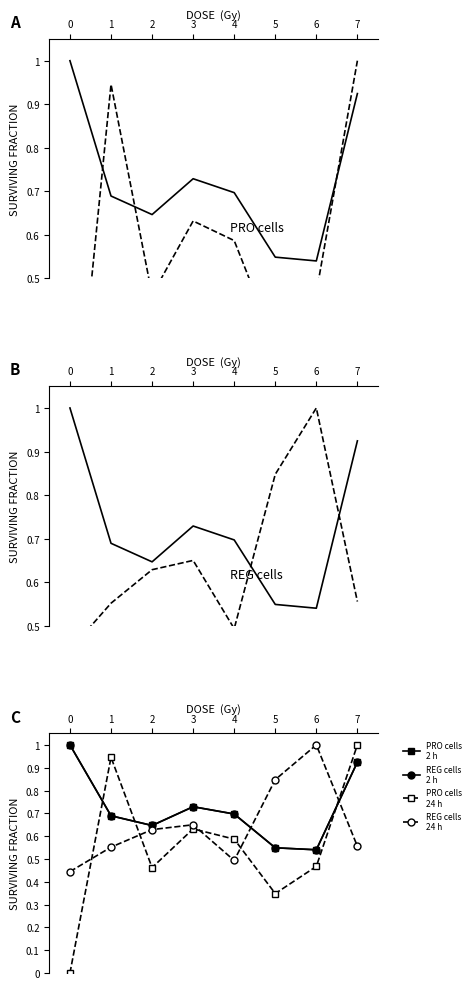

Does the chart have visible grid lines?

No